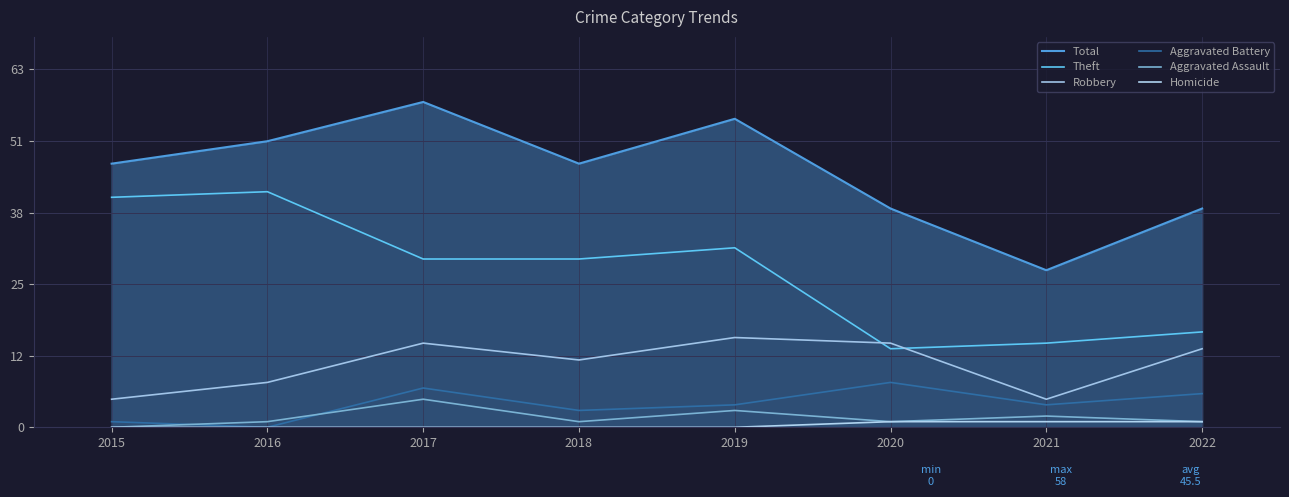

What is the value of the Aggravated Assault point at the 8th from the left?

1